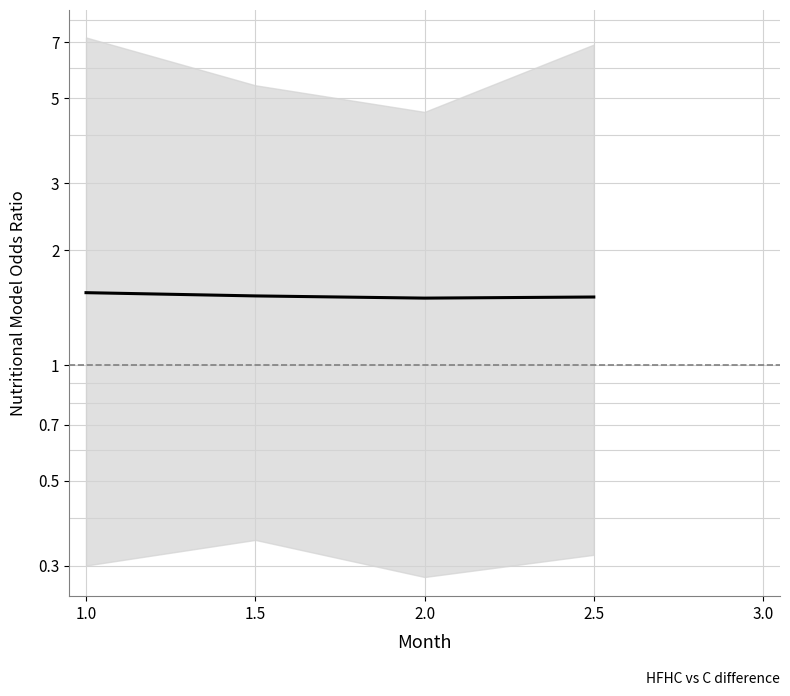

Approximately how many times larger is the value at 1.0 compared to 2.5?

1.0